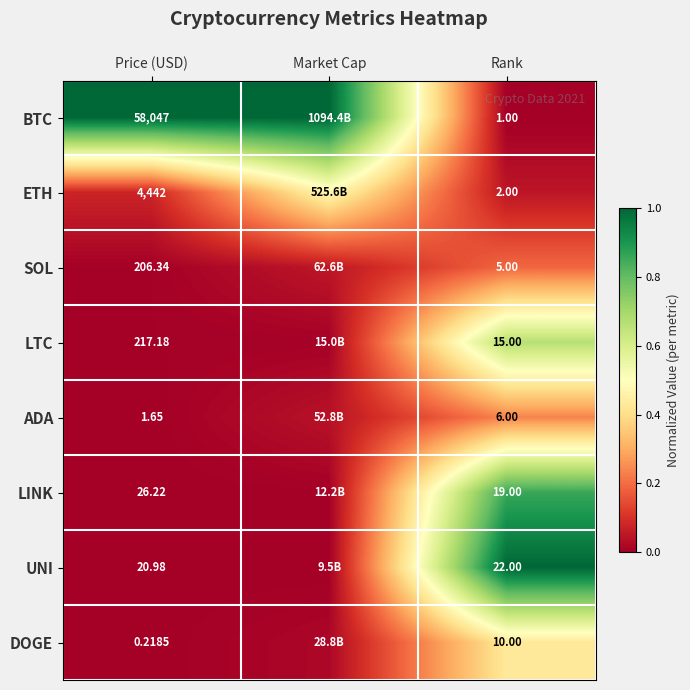

Rank the series at Price (USD) from lowest to highest value.

DOGE, ADA, UNI, LINK, SOL, LTC, ETH, BTC